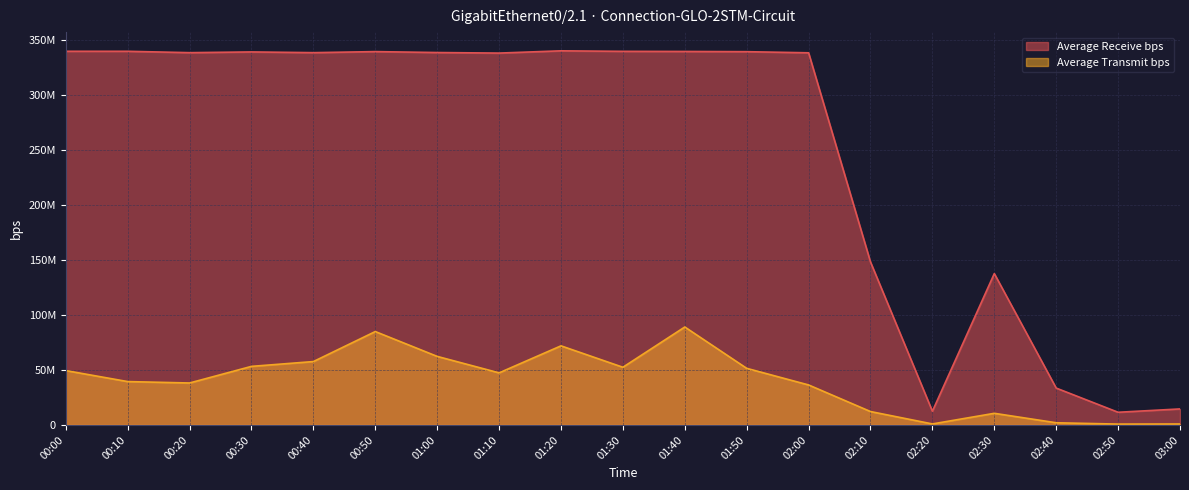

Reading left to right, list all the values displayed in this chart.

Average Receive bps: 339732832.0	339726624.0	338480000.0	339148224.0	338487008.0	339447424.0	338599136.0	338095616.0	340156832.0	339677504.0	339574592.0	339373952.0	338353536.0	148170720.0	12496642.0	137610144.0	33515270.0	11525356.0	14558789.0
Average Transmit bps: 49428324.0	39425088.0	38141792.0	53256788.0	57625972.0	84907992.0	62323588.0	47358960.0	71919040.0	52453064.0	89046312.0	51462996.0	36357628.0	12181282.0	911807.5	10572407.0	1982114.8	771564.0	861807.6